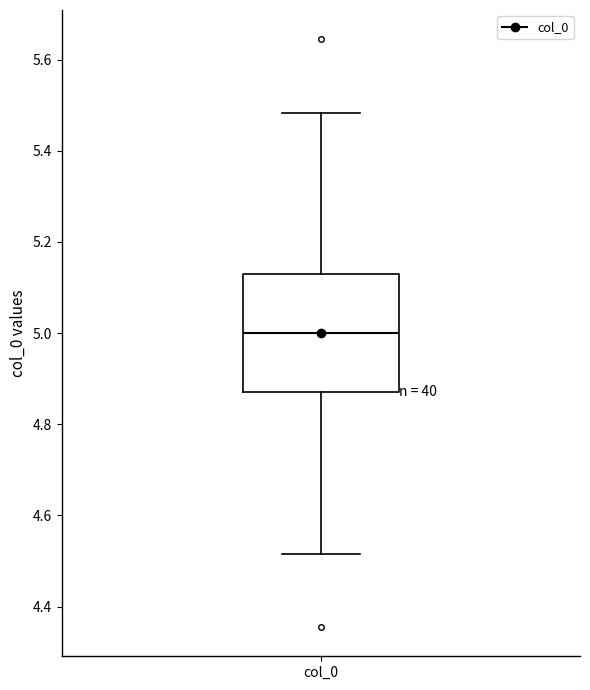

Transcribe this box plot: give where the median line is, the range the box spans, and where the two whiskers end, as read against the y-axis. The values are not printed on the chart, so give them approximately, as read against the axis.

median 5.00, box 4.88 to 5.12, whiskers 4.52 to 5.48